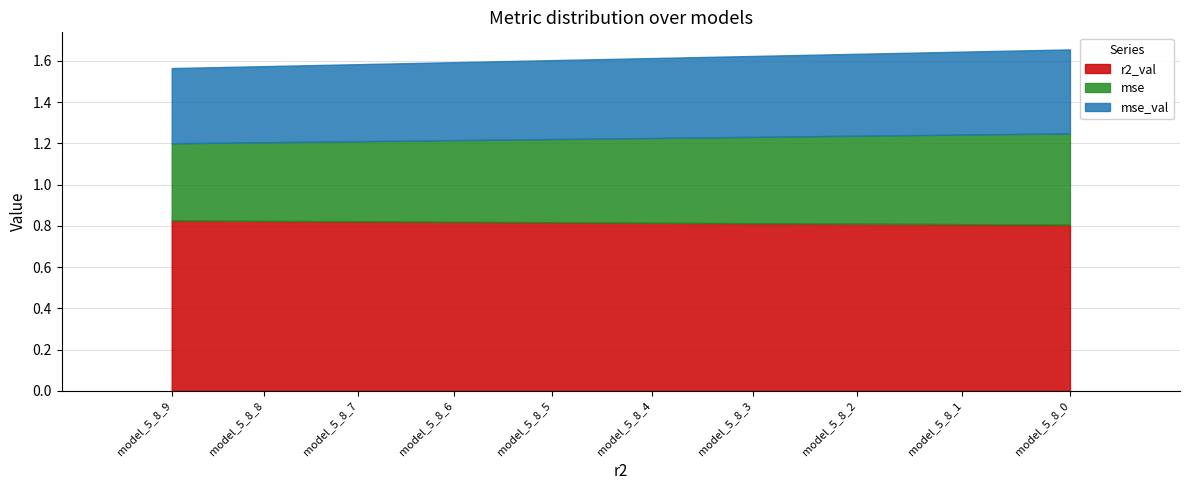

The r2_val series shows 1.4 at model_5_8_9. True or false?

False